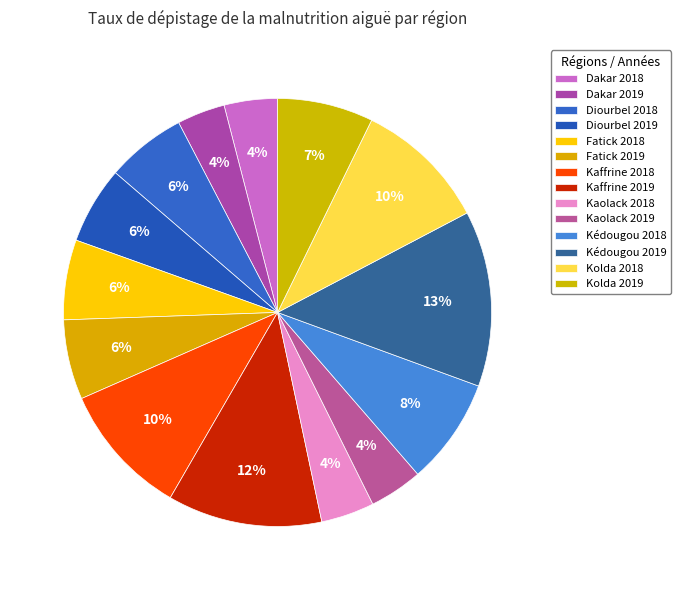

Which category has the biggest portion of the pie?

Kédougou 2019